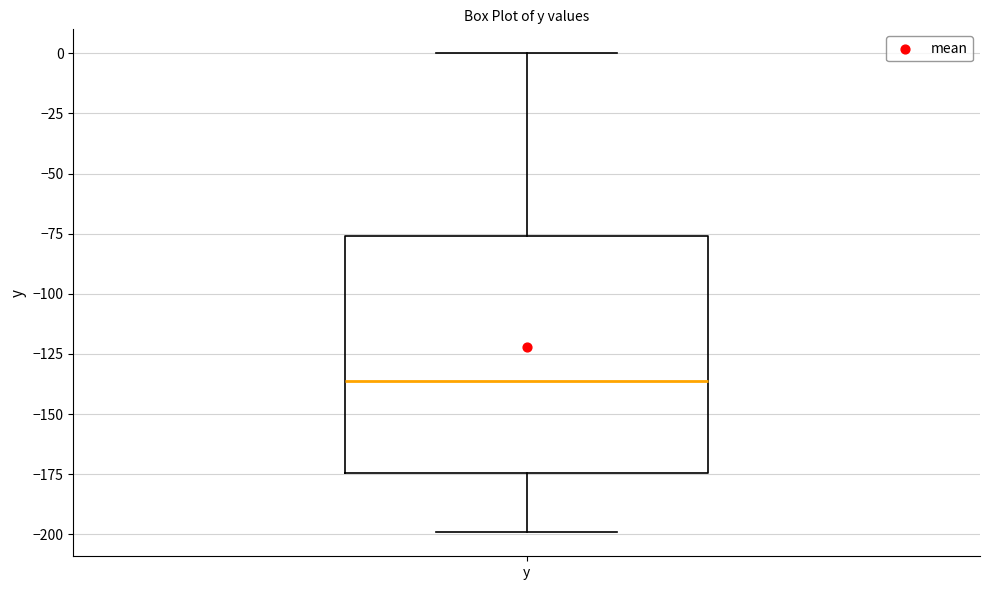

Read this box plot against the y-axis: the position of the median line, the range covered by the box, and the ends of both whiskers. The values are not printed on the chart, so give them approximately, as read against the axis.

median -135, box -175 to -75, whiskers -200 to 0